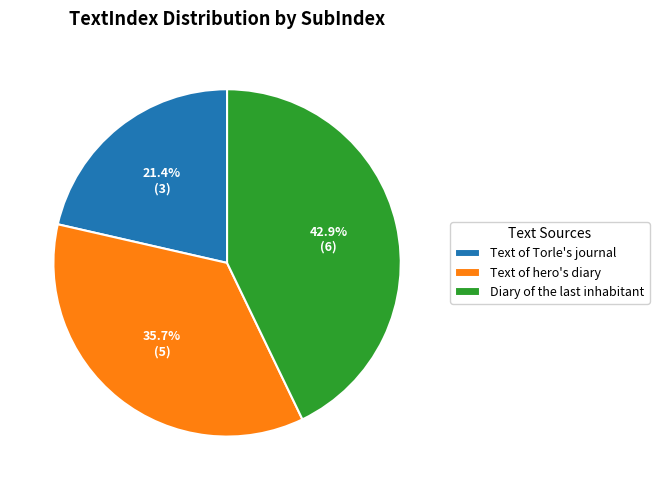

How many slices are in this pie chart?

3